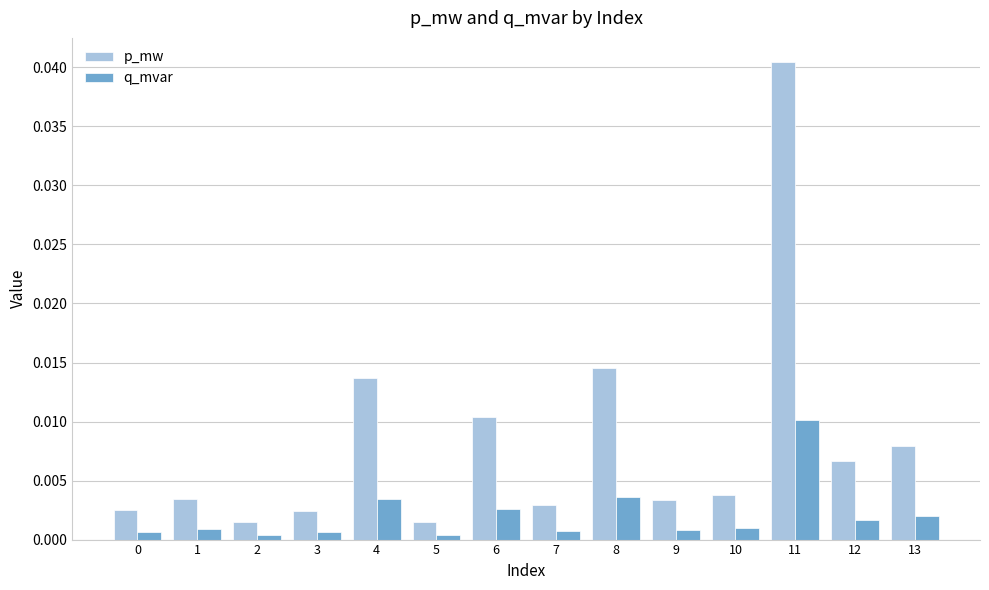

At how many categories does at least one series exceed 0?

14